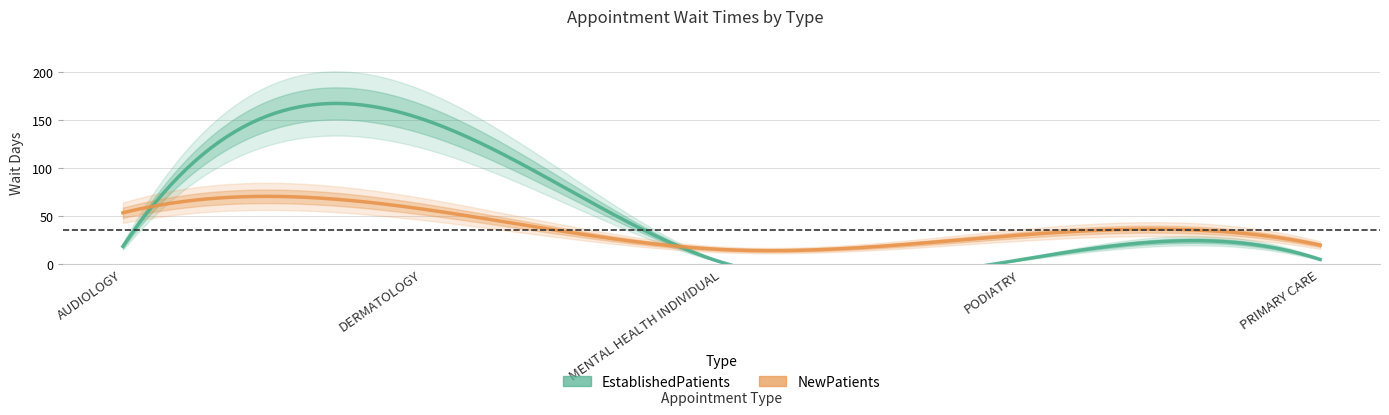

What is the difference between the highest and lowest values at AUDIOLOGY?

35.0